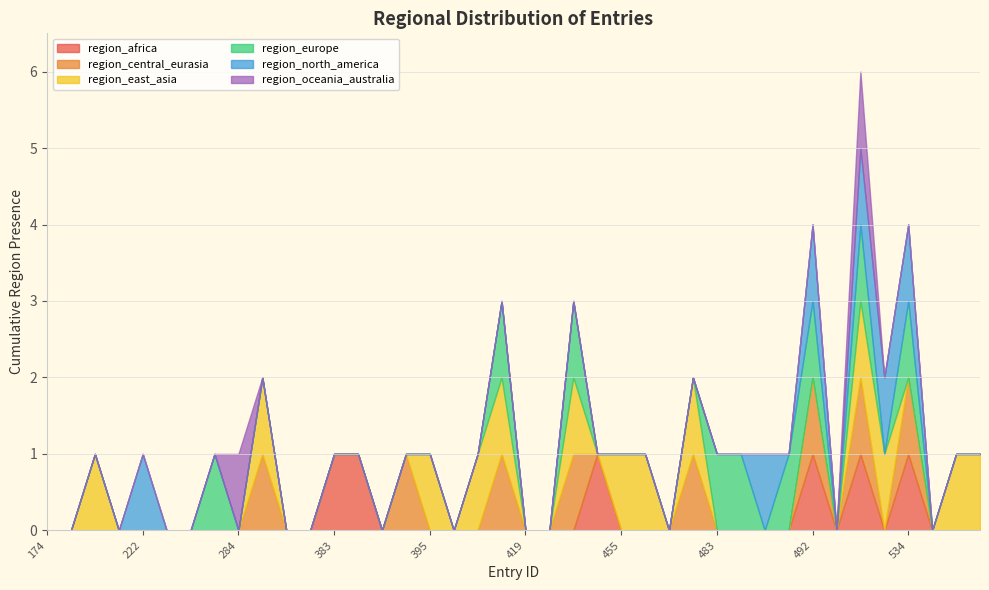

At which label does region_central_eurasia reach its peak?

294